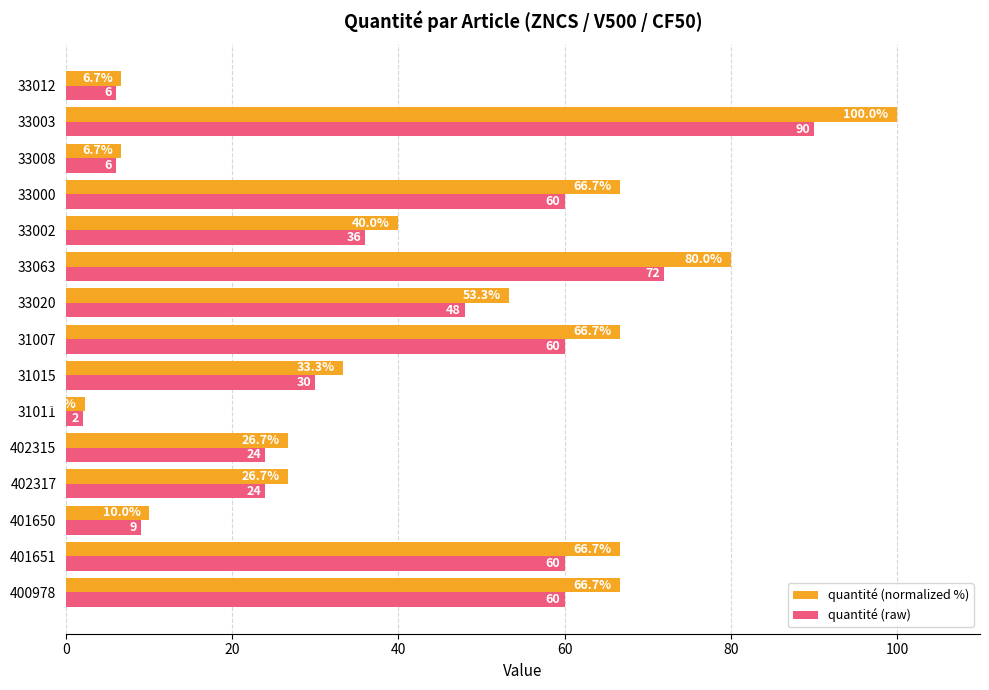

Between 33020 and 33000, which series saw the biggest shift?

quantité (normalized %)